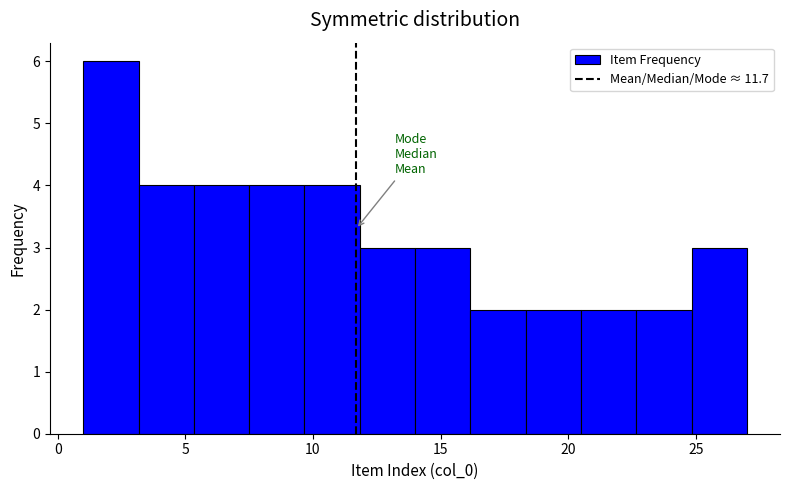

What is the height of the bar covering 5.5 to 7.5 on the x-axis? Neither the bar edges nor the heights are printed on the chart, so give them approximately, as read against the axes.

4